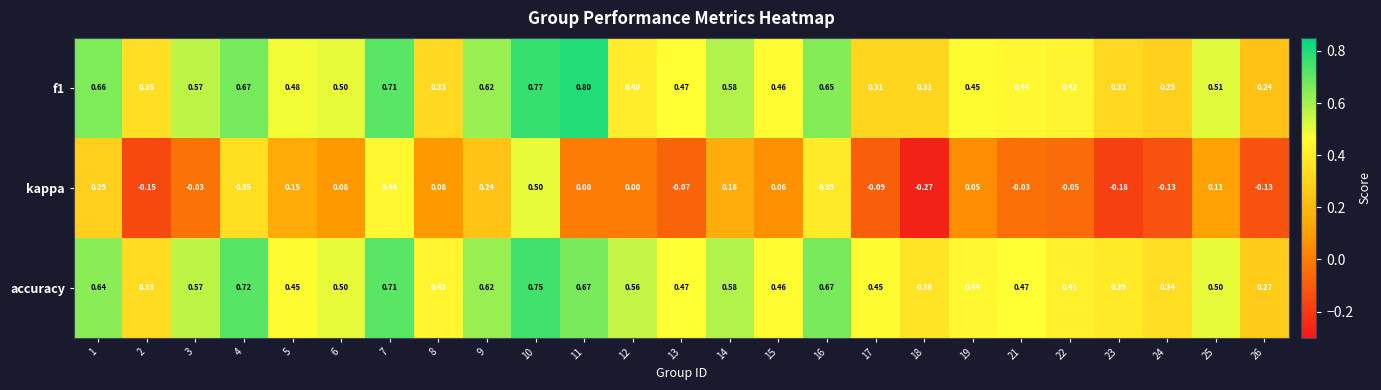

Is the value of accuracy at 18 greater than the value of kappa at 16?

No